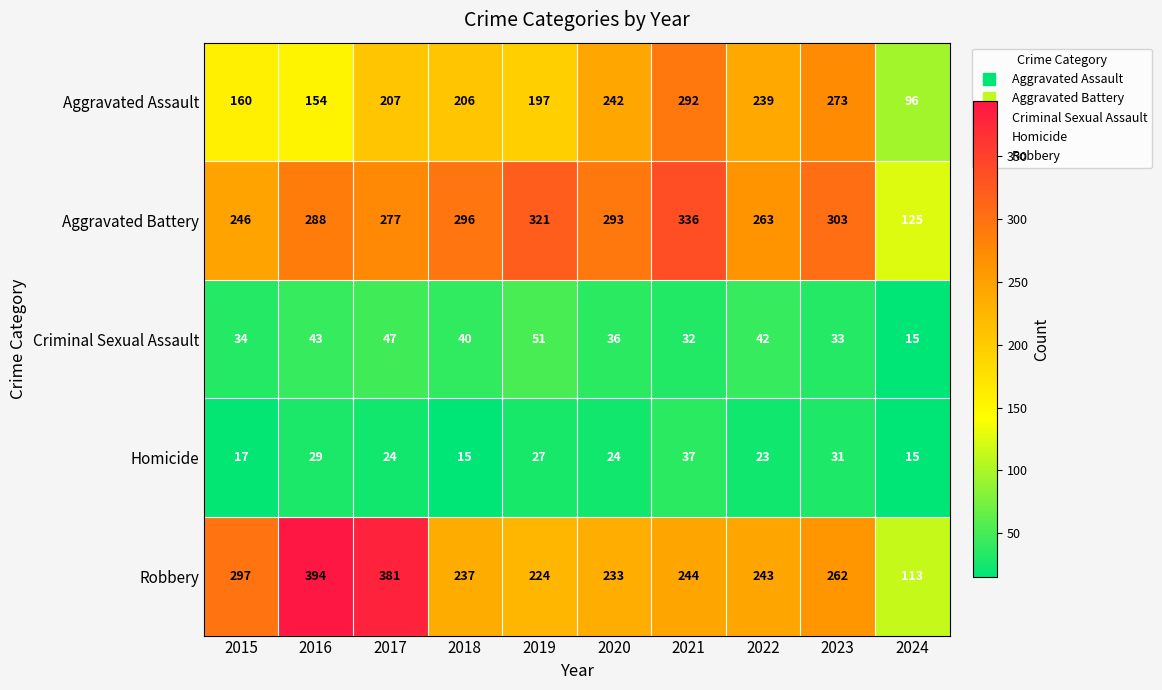

Read the Robbery value at 2024, to the nearest 50.

100